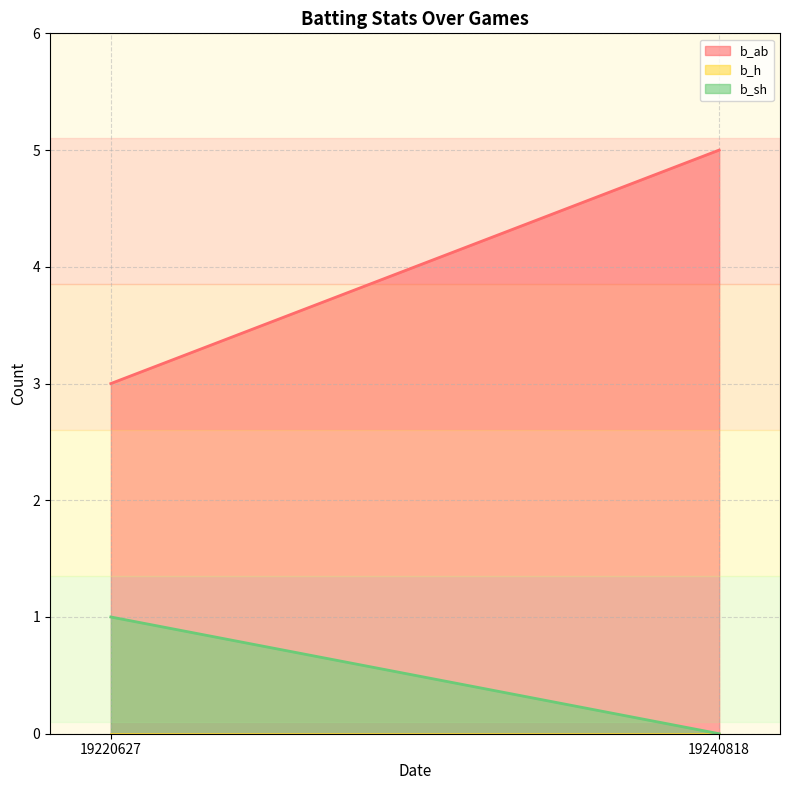

At which label does b_sh reach its peak?

19220627